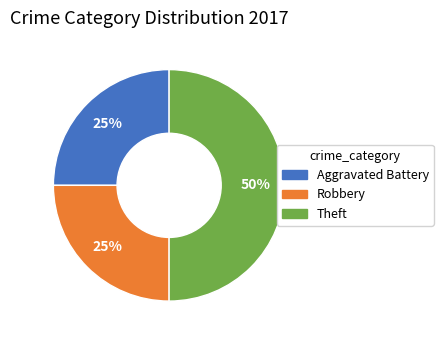

To the nearest percent, what is the difference between the largest and smallest slice percentages?

25%